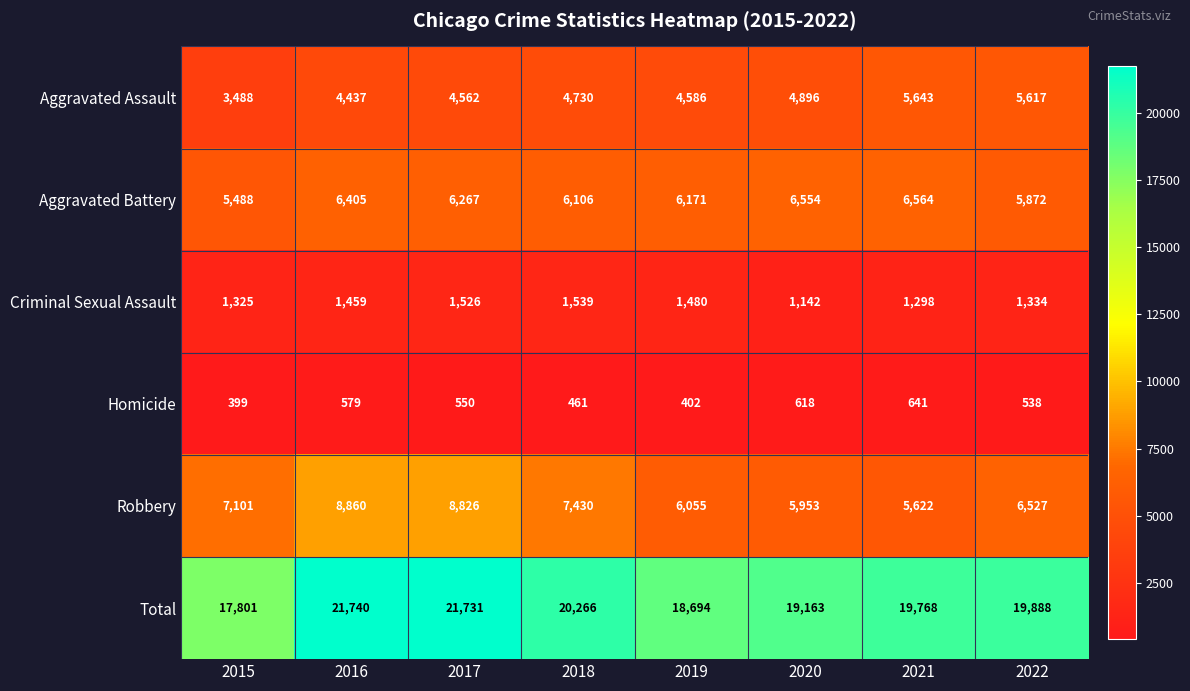

The Aggravated Assault series shows 4896 at 2020. True or false?

True